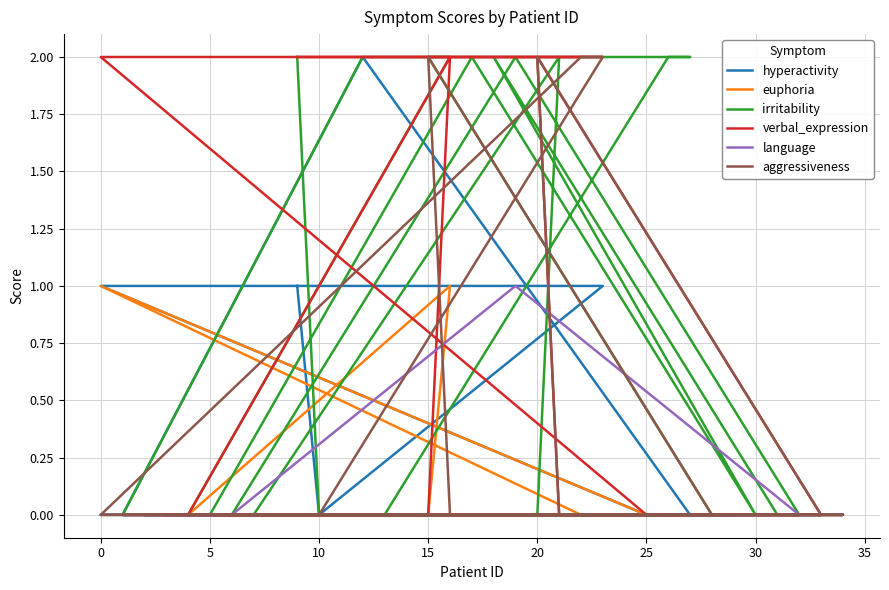

What are all the series names shown in the legend?

hyperactivity, euphoria, irritability, verbal_expression, language, aggressiveness